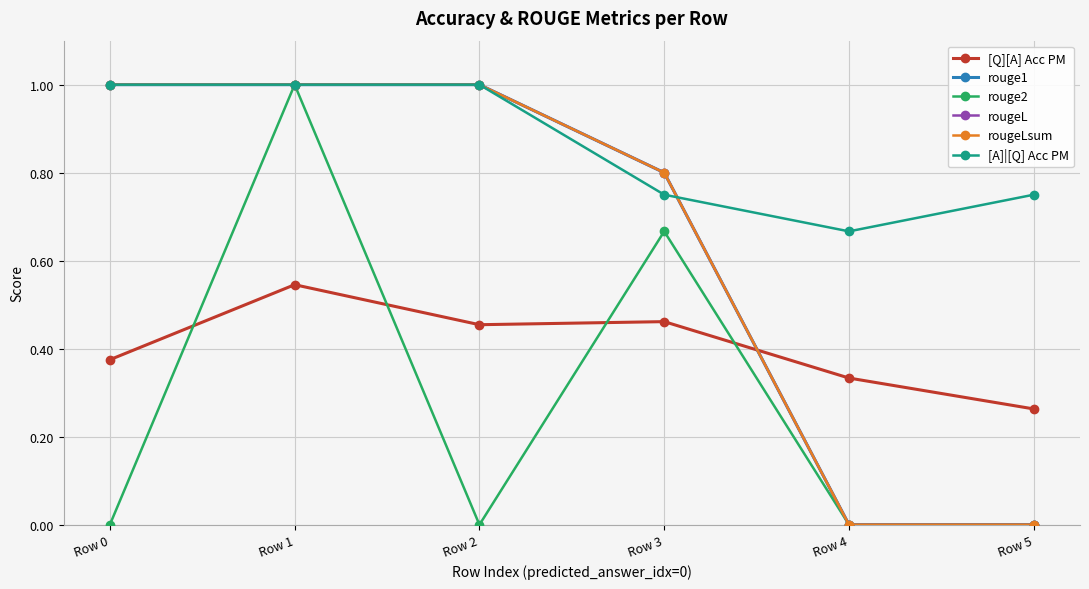

Which series has the largest total across all categories?

[A]|[Q] Acc PM